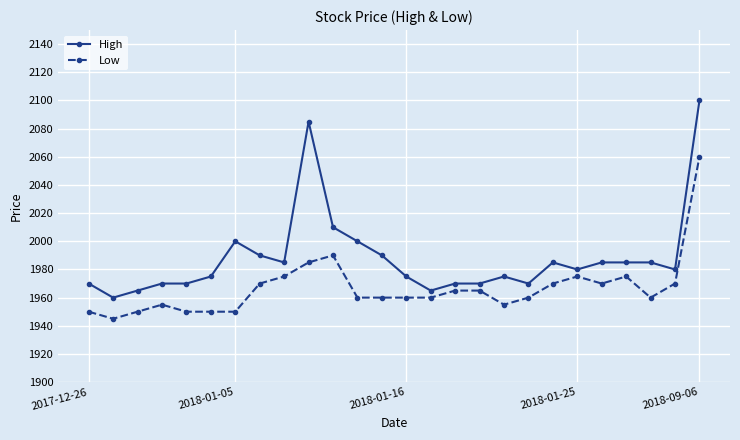

What is the maximum value for Low?

2060